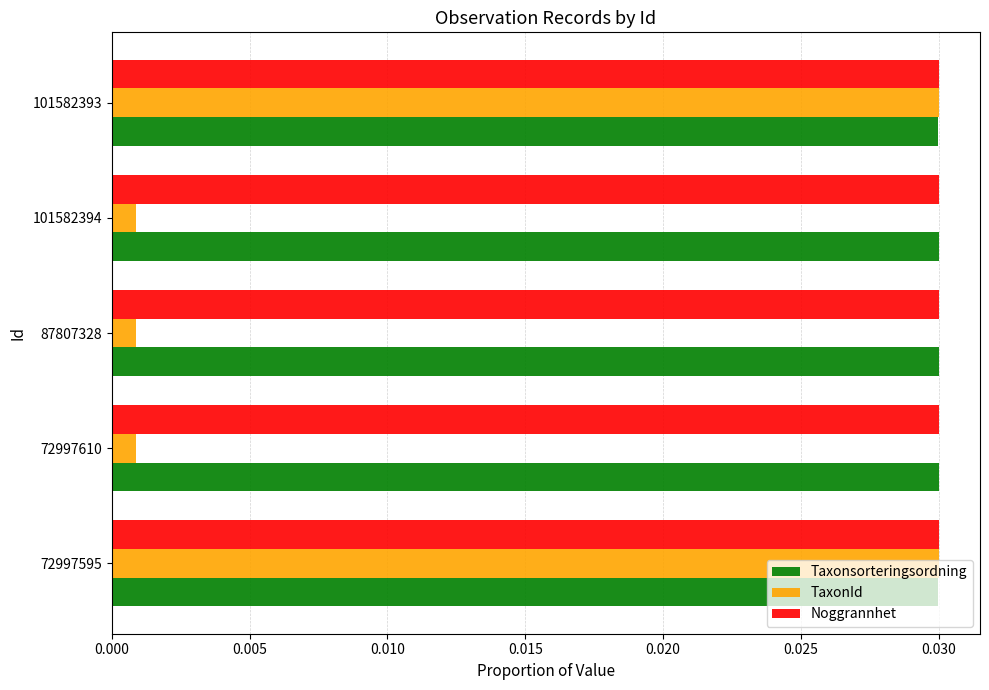

Which series has the largest range (max minus min)?

TaxonId